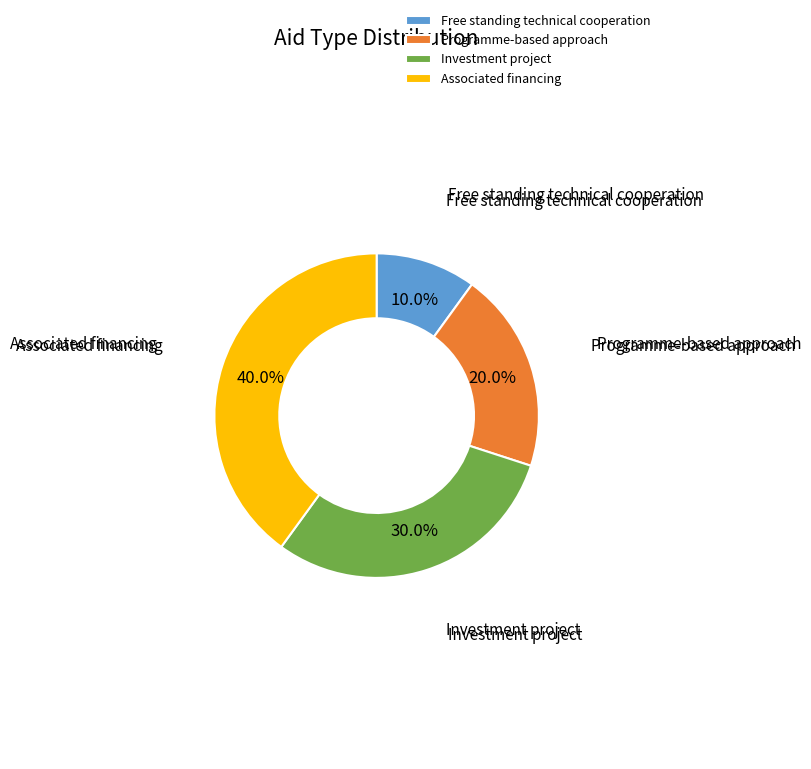

To the nearest percent, what is the average slice percentage?

25%